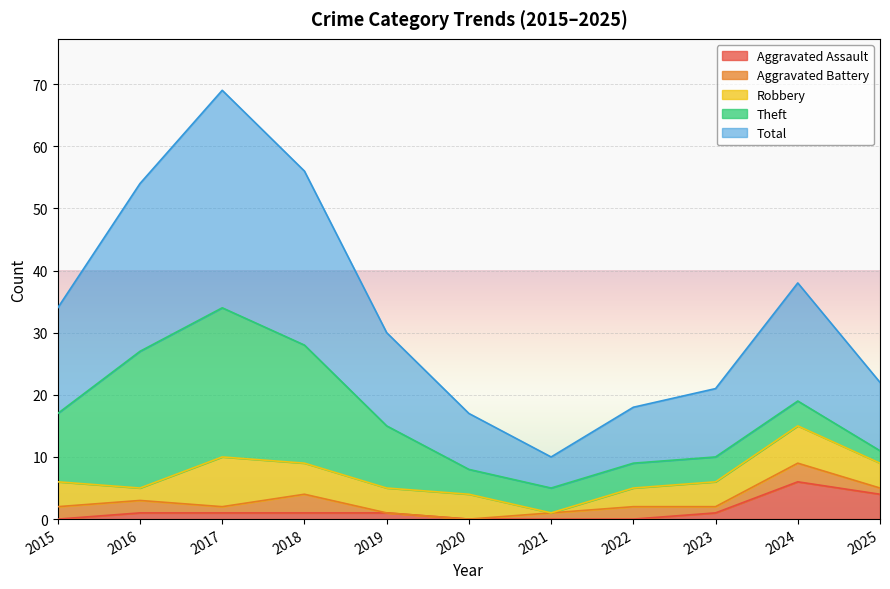

List the series in order of their peak value, highest first.

Total, Theft, Robbery, Aggravated Assault, Aggravated Battery